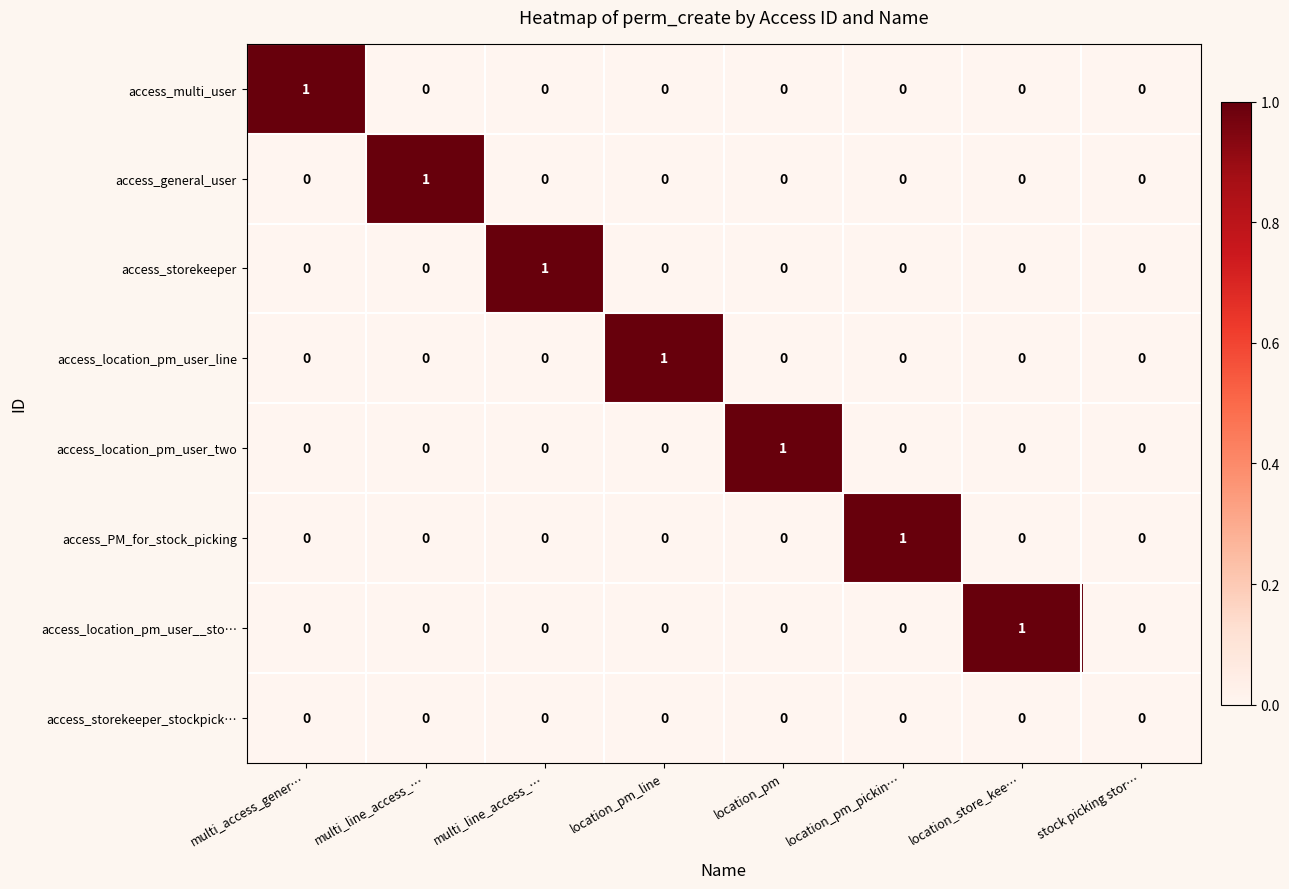

At which category is the sum across all series the highest?

multi_access_gener…